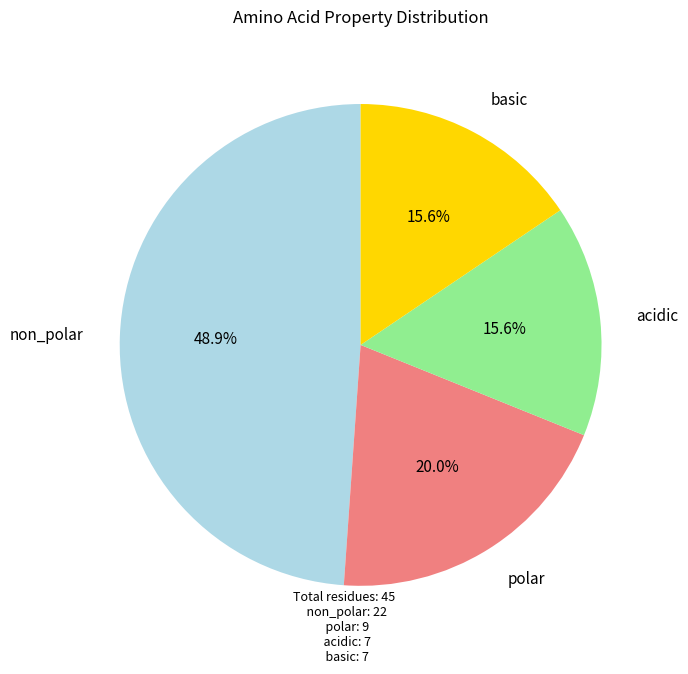

Is there any slice that represents more than half of the pie?

No